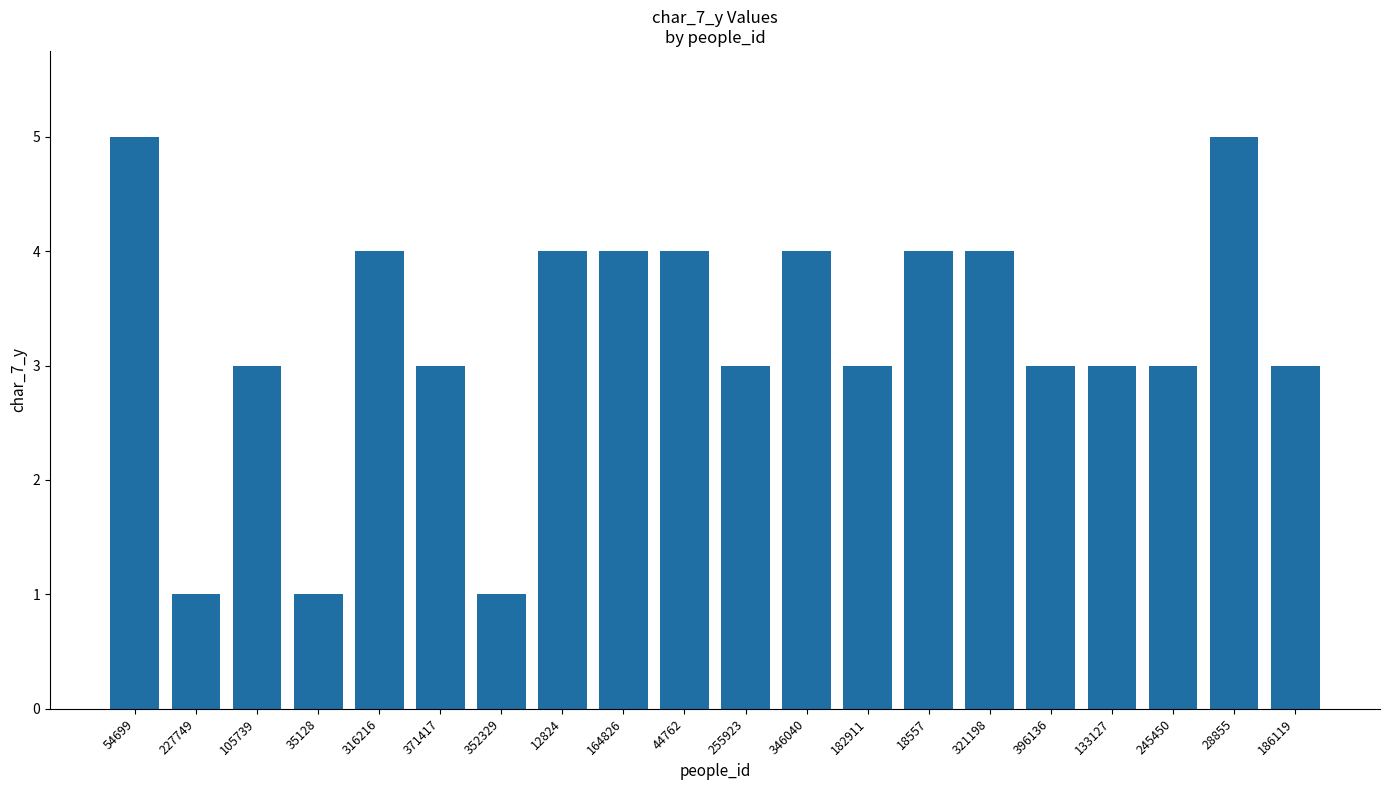

Reading left to right, list all the values displayed in this chart.

54699=5	227749=1	105739=3	35128=1	316216=4	371417=3	352329=1	12824=4	164826=4	44762=4	255923=3	346040=4	182911=3	18557=4	321198=4	396136=3	133127=3	245450=3	28855=5	186119=3